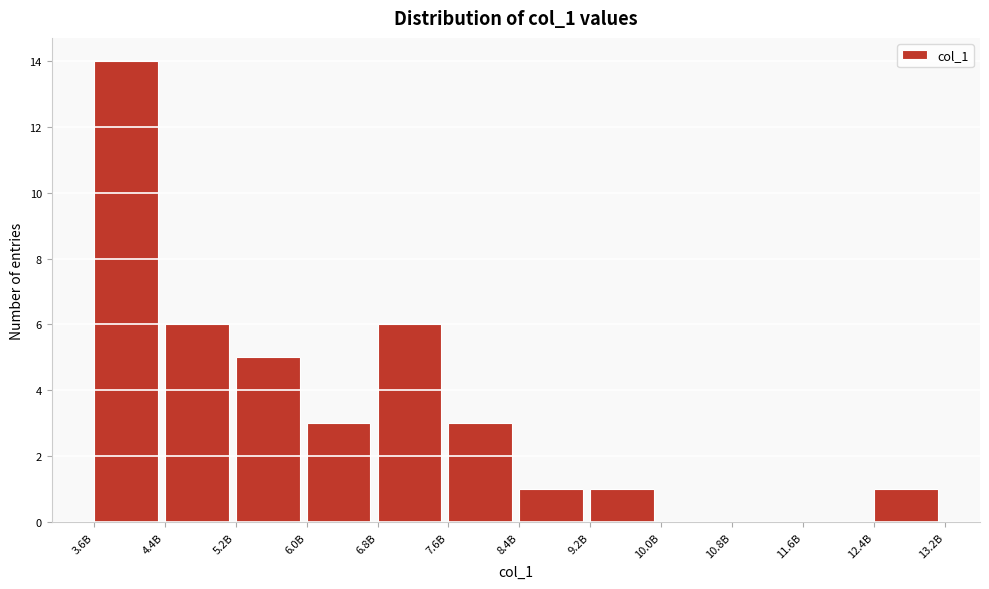

Reading right to left, extract all data points from this chart.

12.4B=1	11.6B=0	10.8B=0	10.0B=0	9.2B=1	8.4B=1	7.6B=3	6.8B=6	6.0B=3	5.2B=5	4.4B=6	3.6B=14